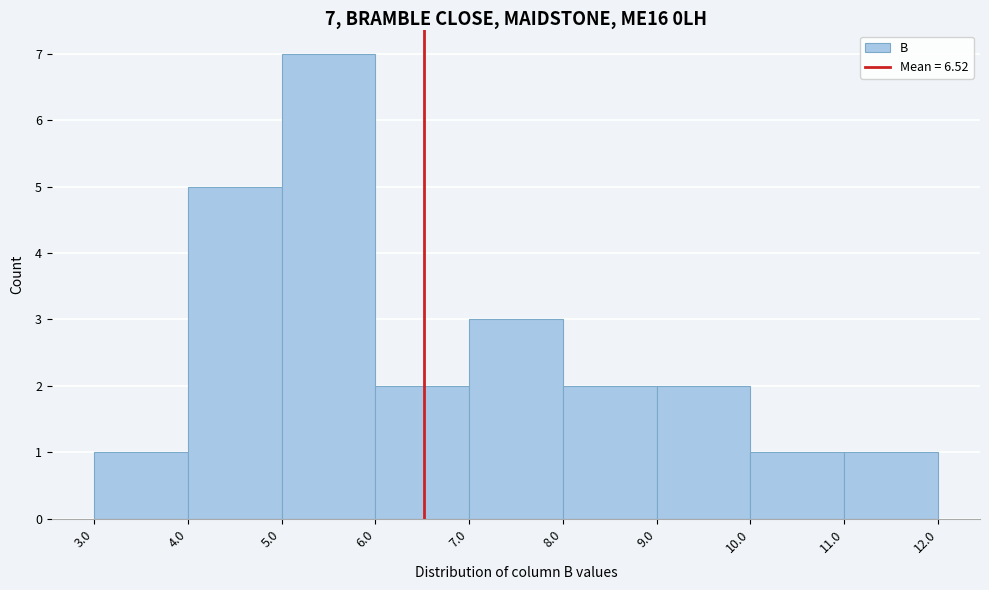

Which range on the x-axis has the tallest bar?

5.0 to 6.0